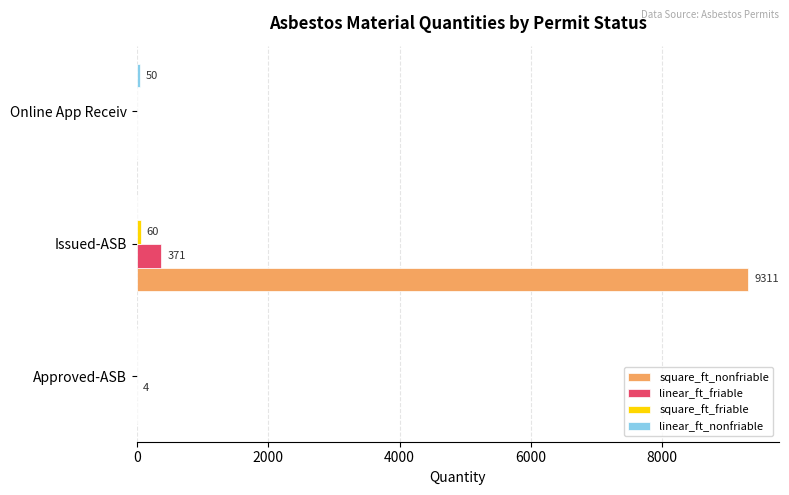

Is it true that square_ft_nonfriable equals 9311 at Issued-ASB?

True